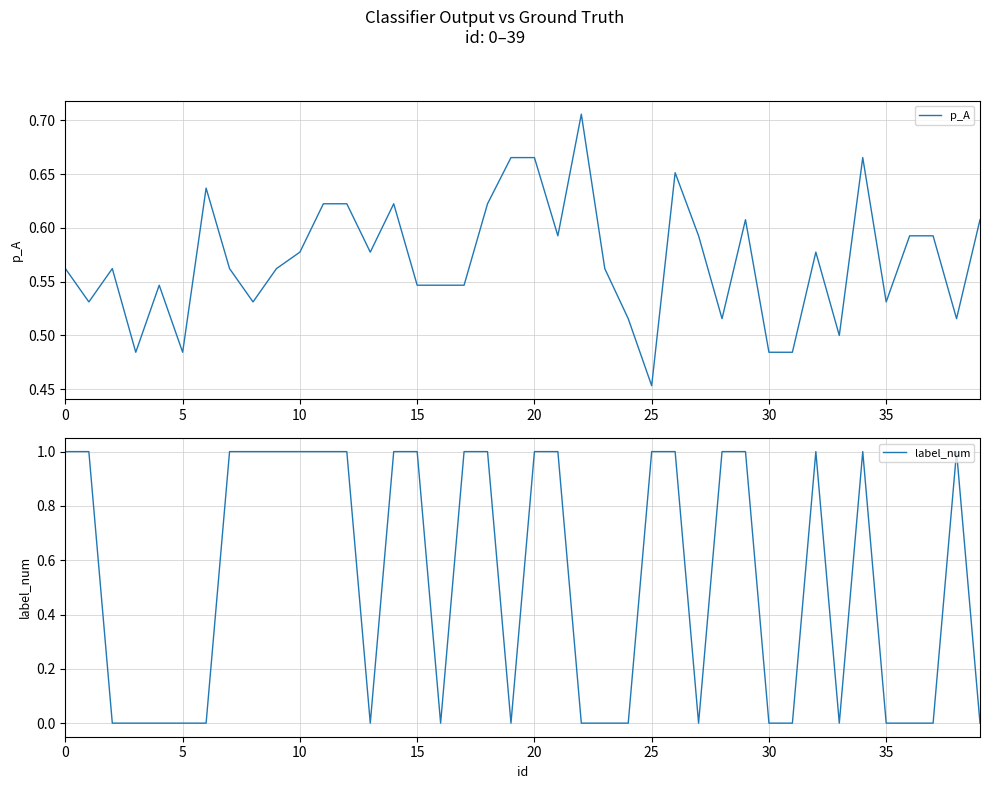

At which label is p_A closest to 0?

25